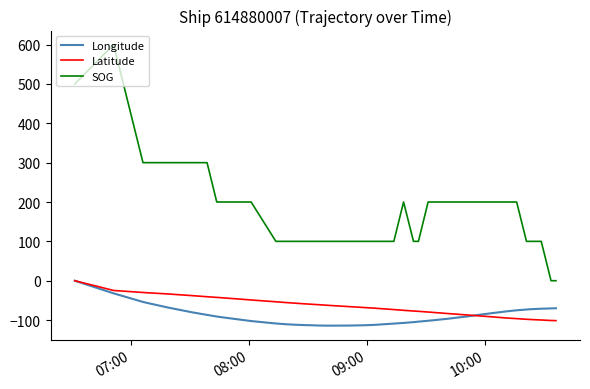

What are all the series names shown in the legend?

Longitude, Latitude, SOG